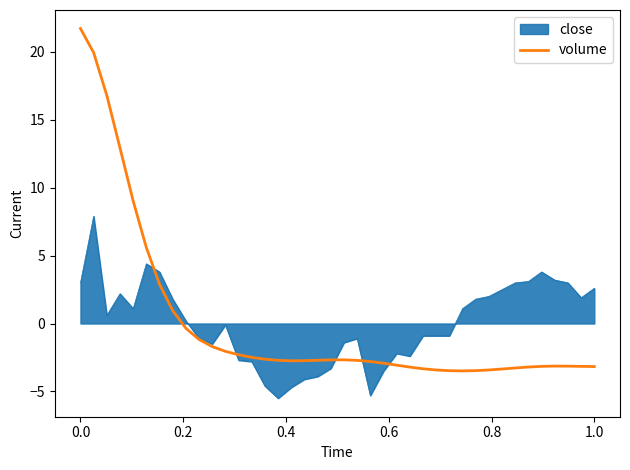

How many series are shown in this chart?

2